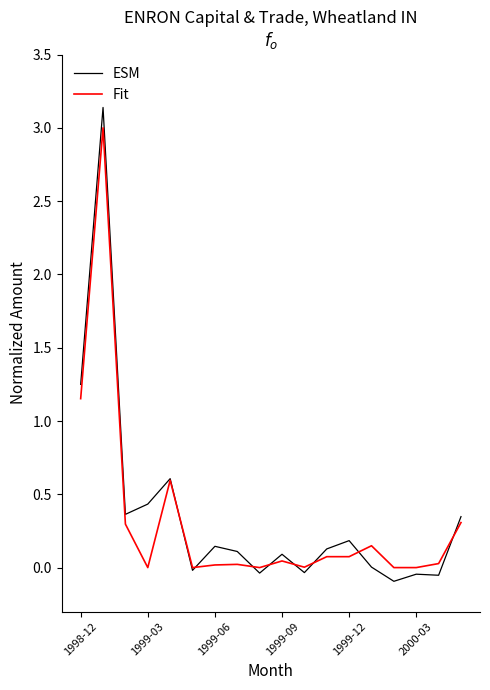

Which series has the widest spread of values?

ESM